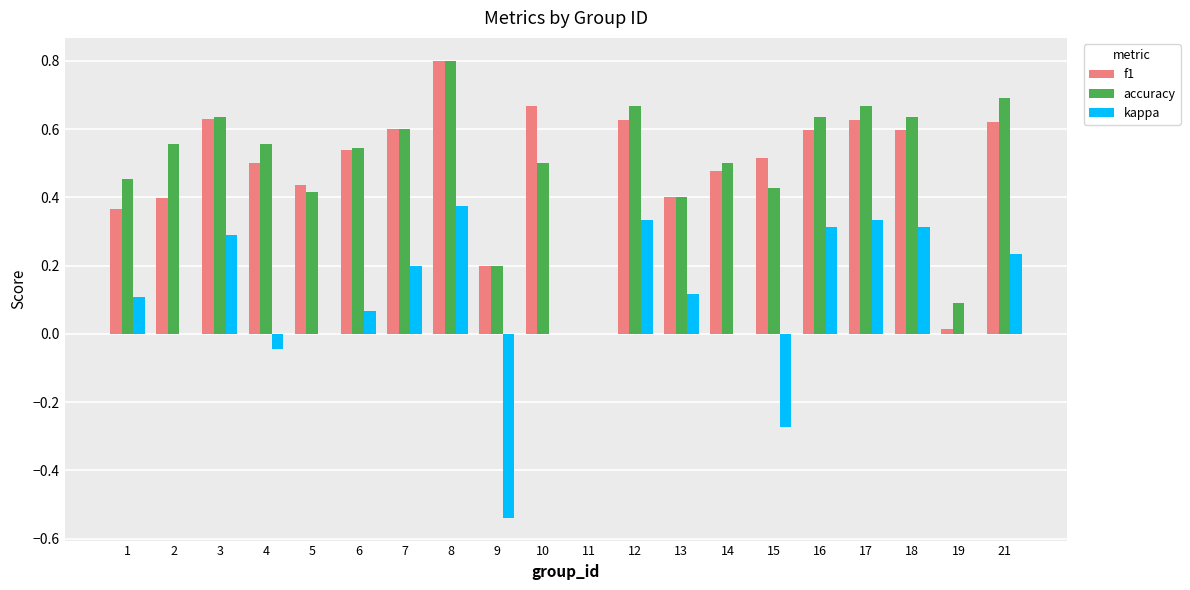

How many positive values does the f1 series have?

19